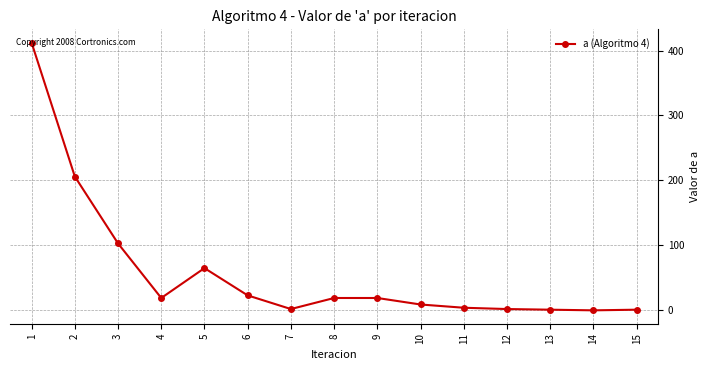

What is the difference between the maximum and minimum values?

412